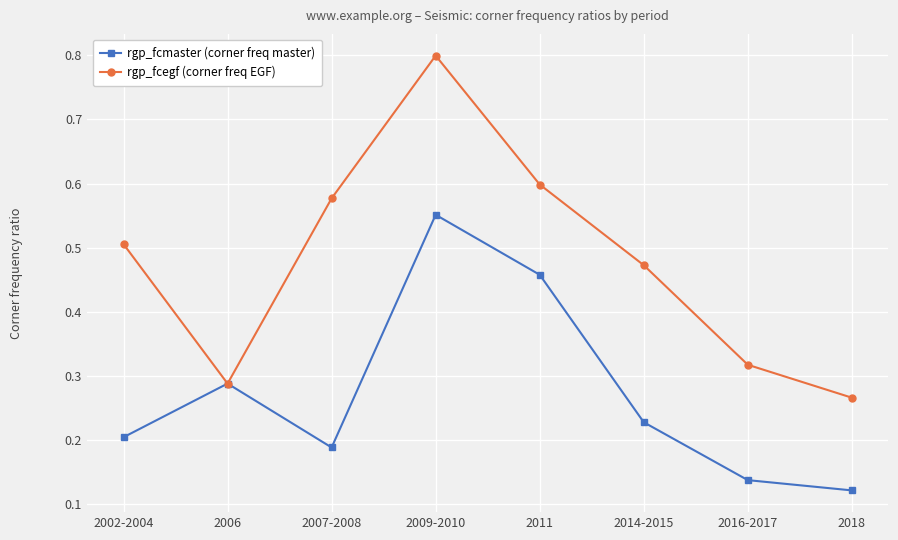

At which label is rgp_fcmaster (corner freq master) closest to 0?

2018